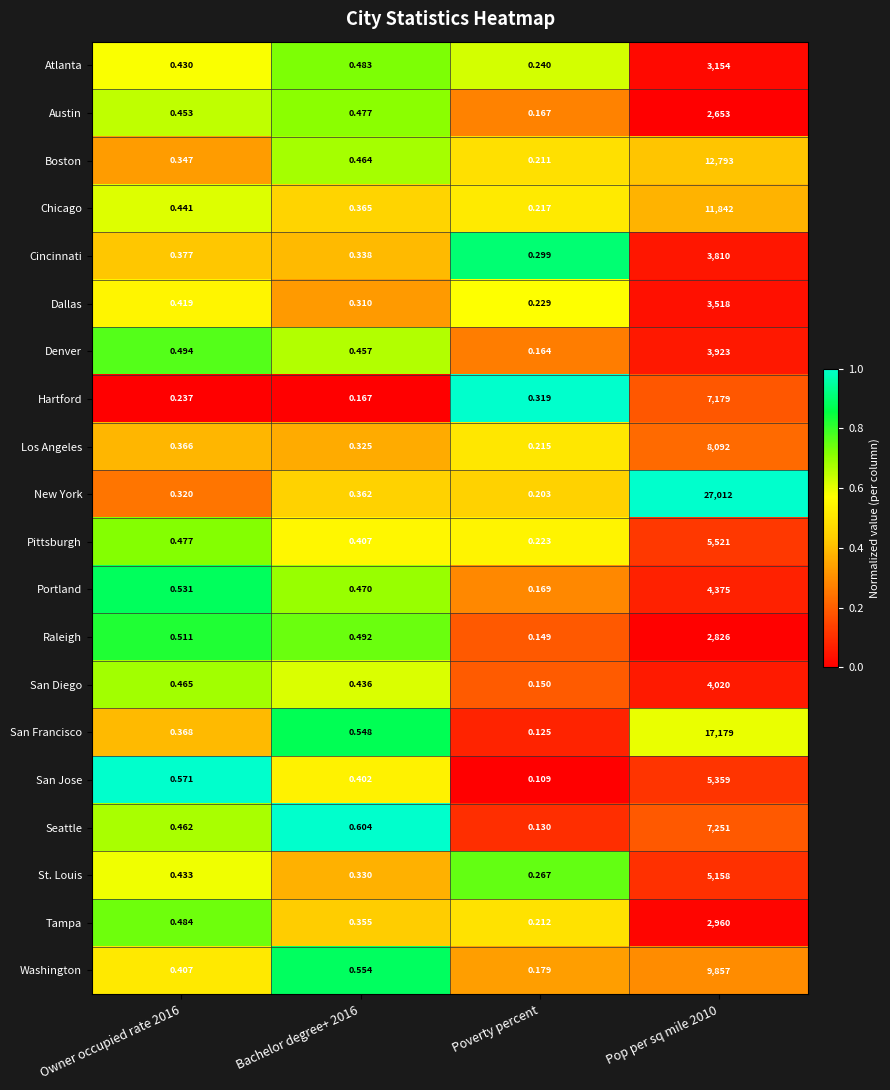

Which category has the lowest value in the Tampa series?

Poverty percent